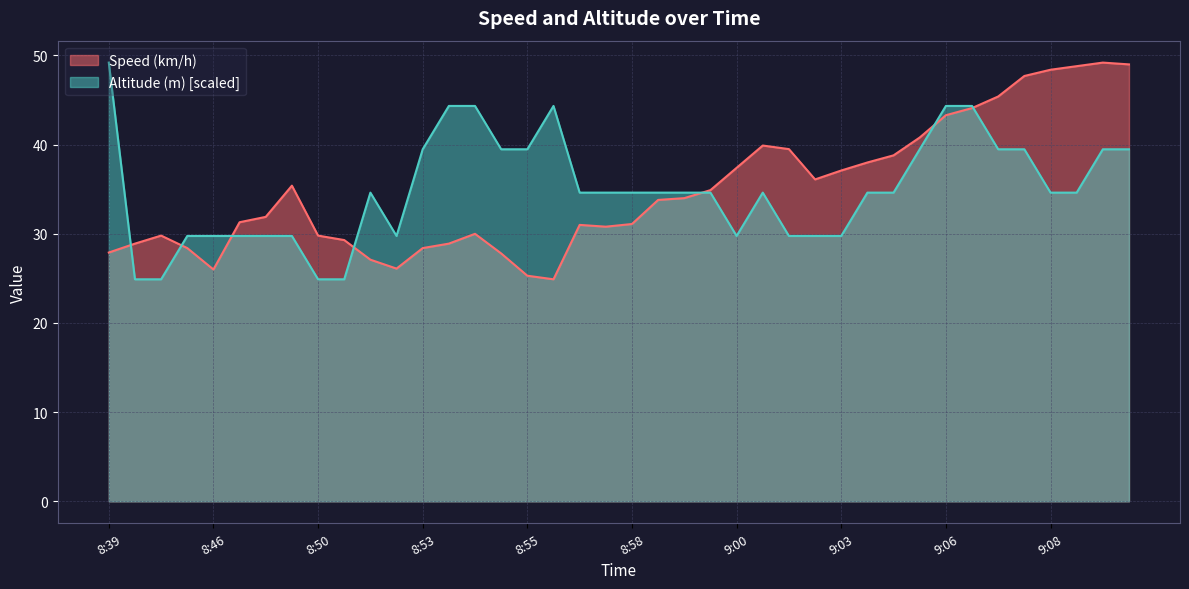

Reading left to right, what are all the values shown in this chart?

Speed (km/h): 27.9	28.9	29.8	28.4	26.0	31.3	31.9	35.4	29.8	29.3	27.1	26.1	28.4	28.9	30.0	27.8	25.3	24.9	31.0	30.8	31.1	33.8	34.0	34.9	37.4	39.9	39.5	36.1	37.1	38.0	38.8	40.8	43.3	44.1	45.4	47.7	48.4	48.8	49.2	49.0
Altitude (m): 49.2	24.9	24.9	29.8	29.8	29.8	29.8	29.8	24.9	24.9	34.6	29.8	39.5	44.3	44.3	39.5	39.5	44.3	34.6	34.6	34.6	34.6	34.6	34.6	29.8	34.6	29.8	29.8	29.8	34.6	34.6	39.5	44.3	44.3	39.5	39.5	34.6	34.6	39.5	39.5